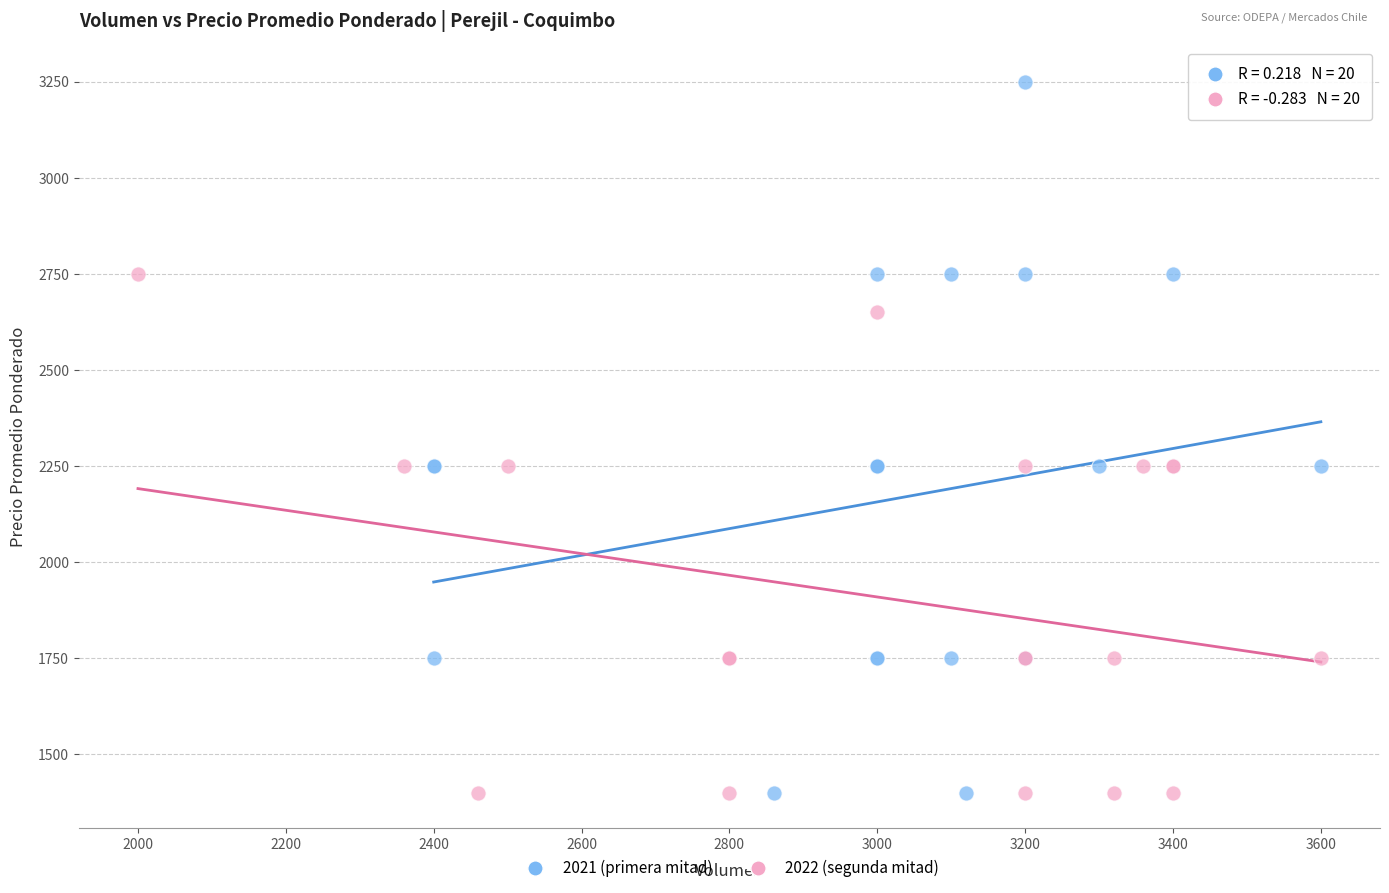

Which series contains the highest Y value?

2021 (primera mitad)